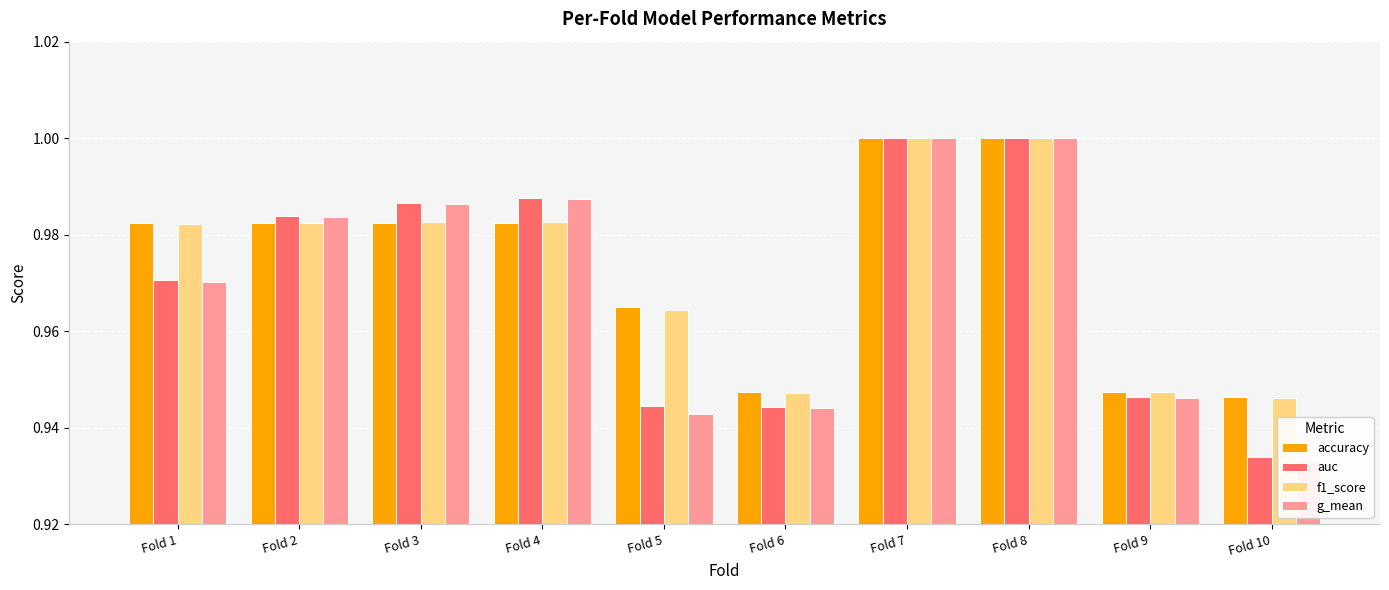

How many data points does each series have?

10